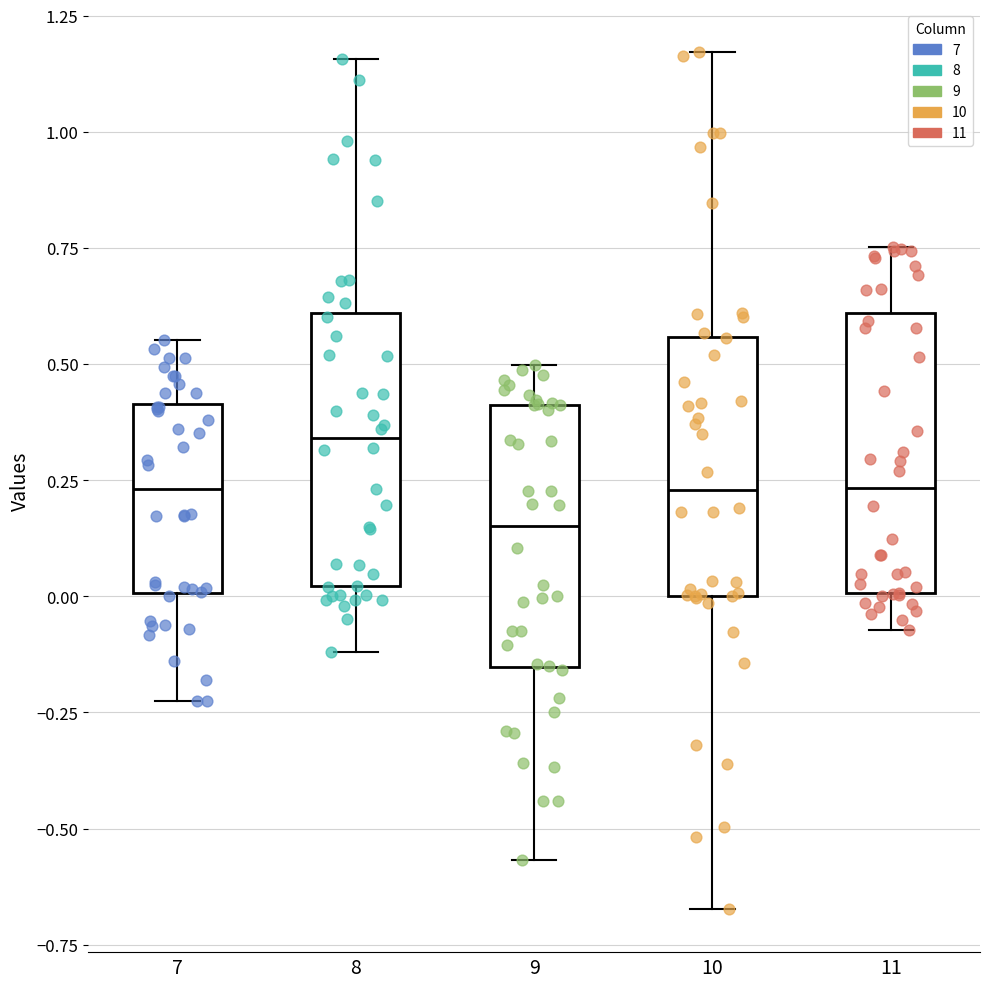

Where does the median line of the box at x = 11 sit on the y-axis? The values are not printed on the chart, so give them approximately, as read against the axis.

0.25